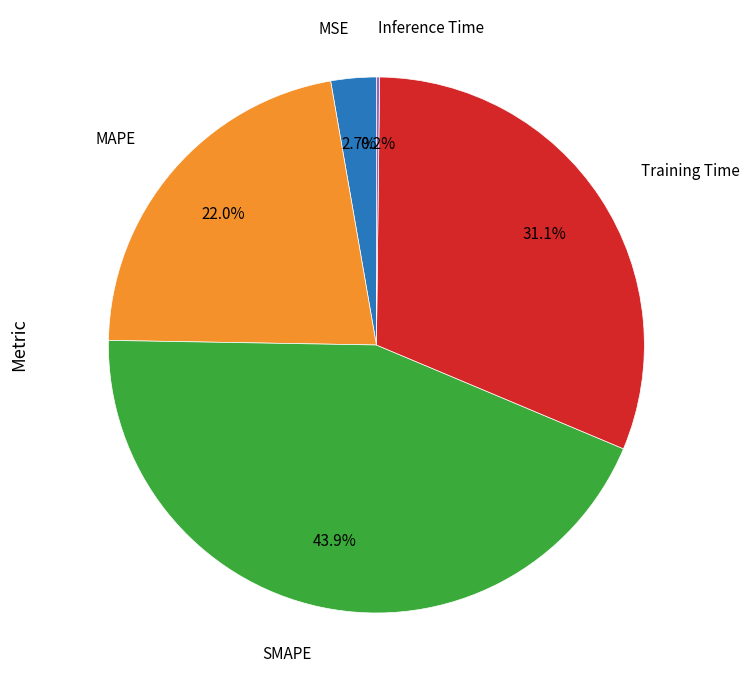

Is there any slice that represents more than half of the pie?

No